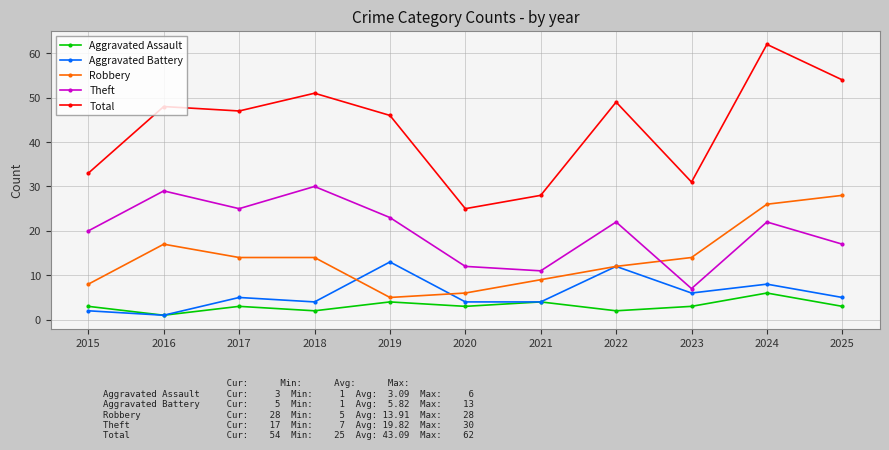

List the series in order of their peak value, lowest first.

Aggravated Assault, Aggravated Battery, Robbery, Theft, Total